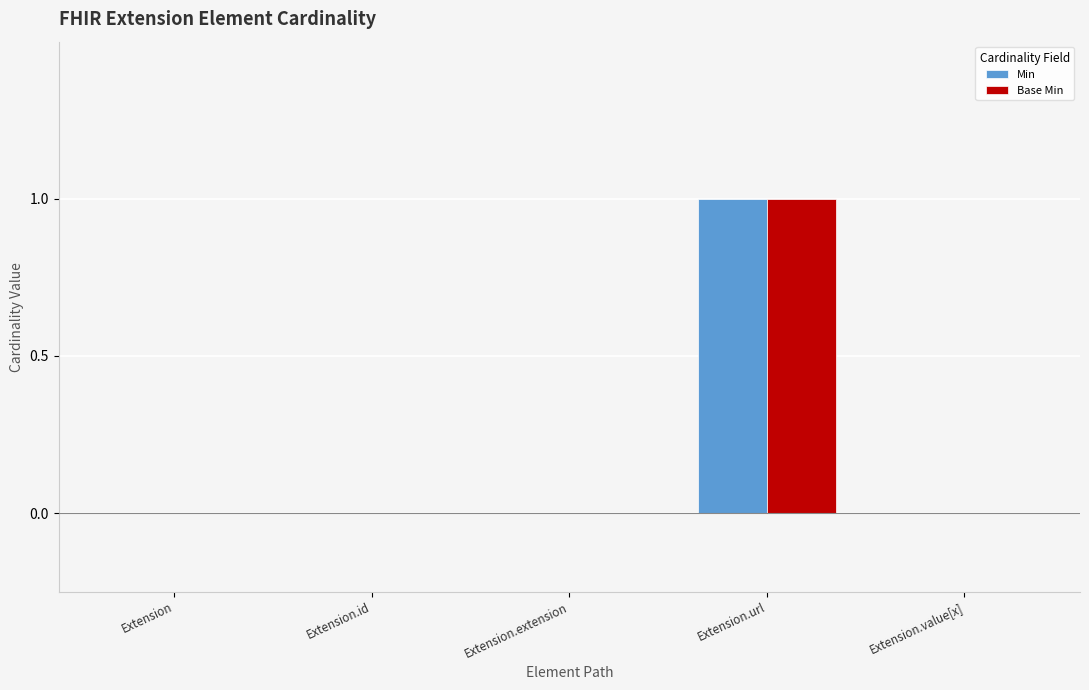

Which category has the highest value across all series?

Extension.url